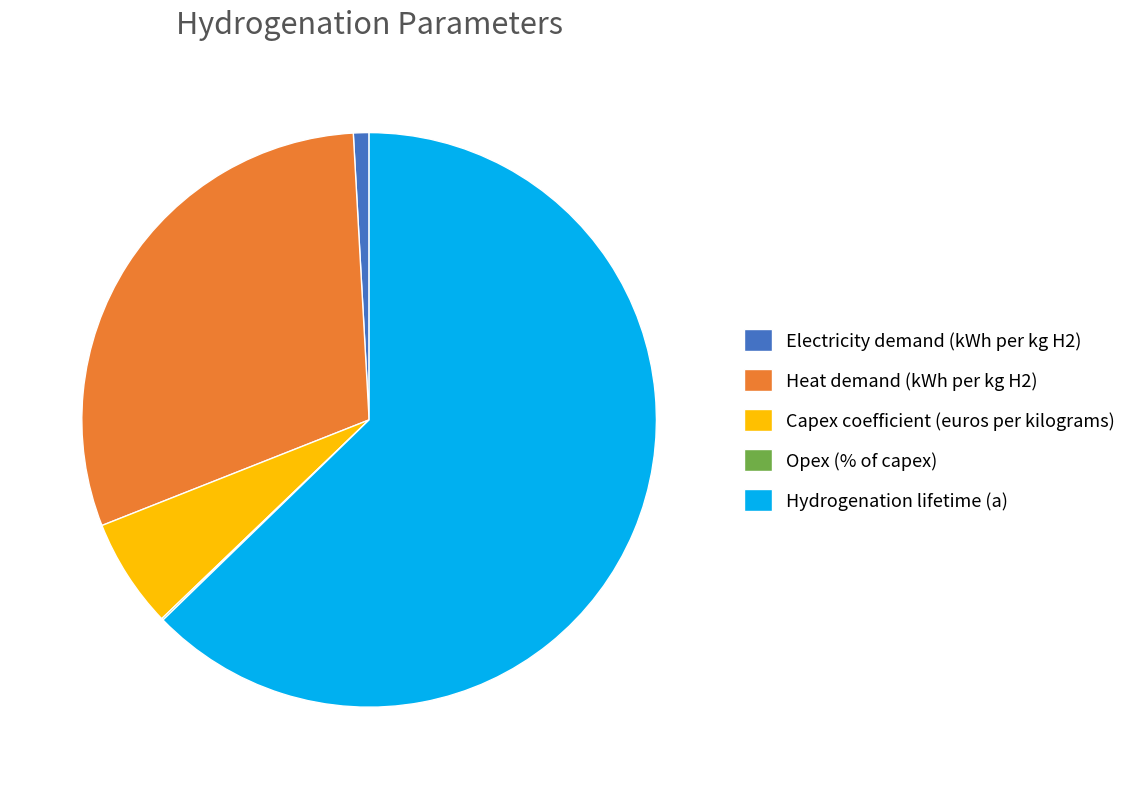

Is it true that Hydrogenation lifetime (a) is 63% of the pie?

True